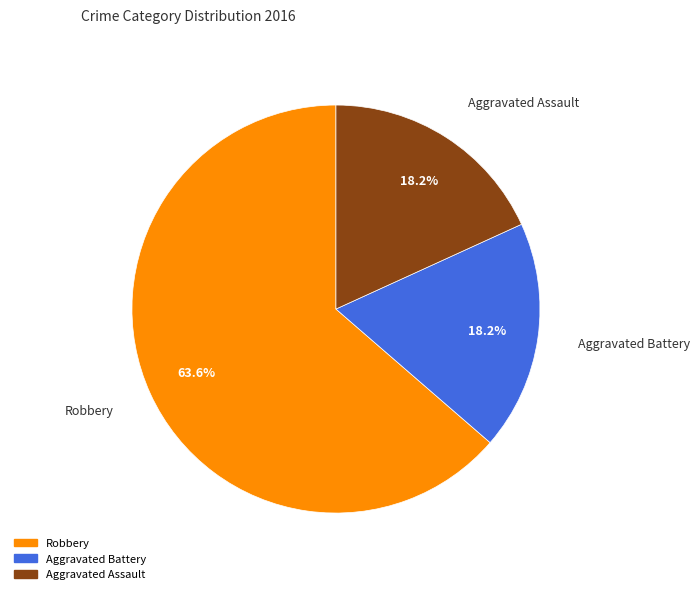

Is it true that Robbery is 49% of the pie?

False